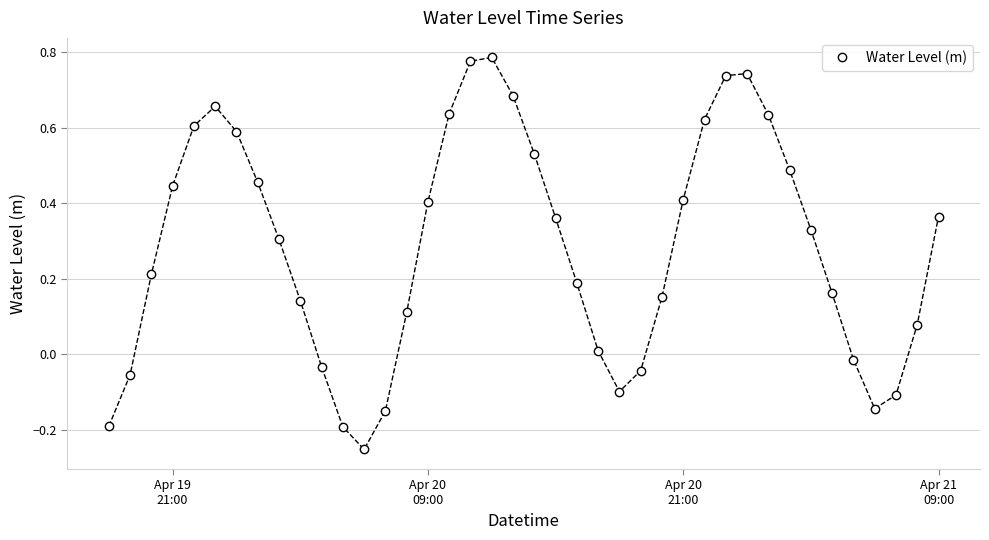

What is the sum of all values?

11.4